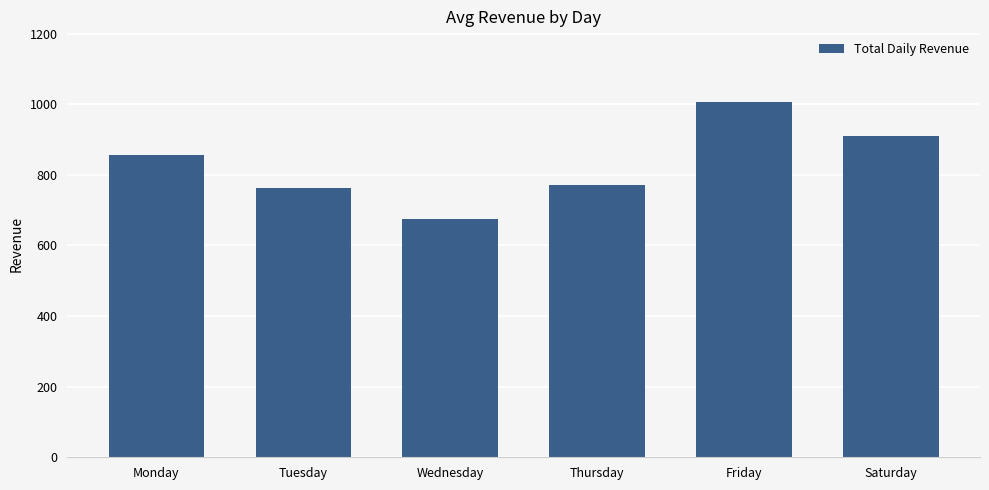

Does the chart contain any negative values?

No